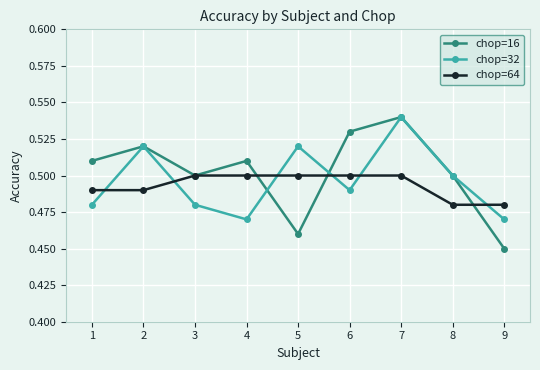

Where is the first local maximum for chop=16?

2